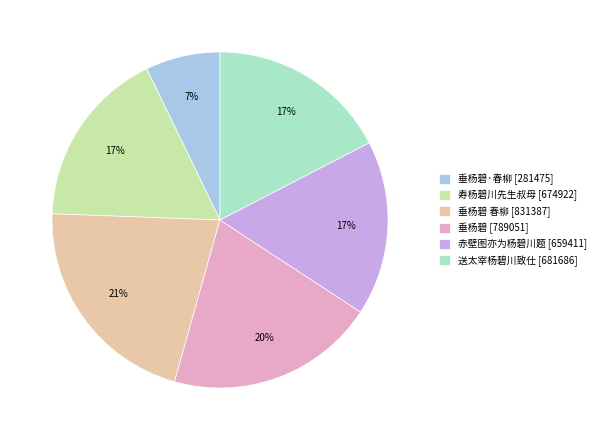

What is the ratio of the value at 垂杨碧 春柳 [831387] to the value at 垂杨碧·春柳 [281475]?

3.0